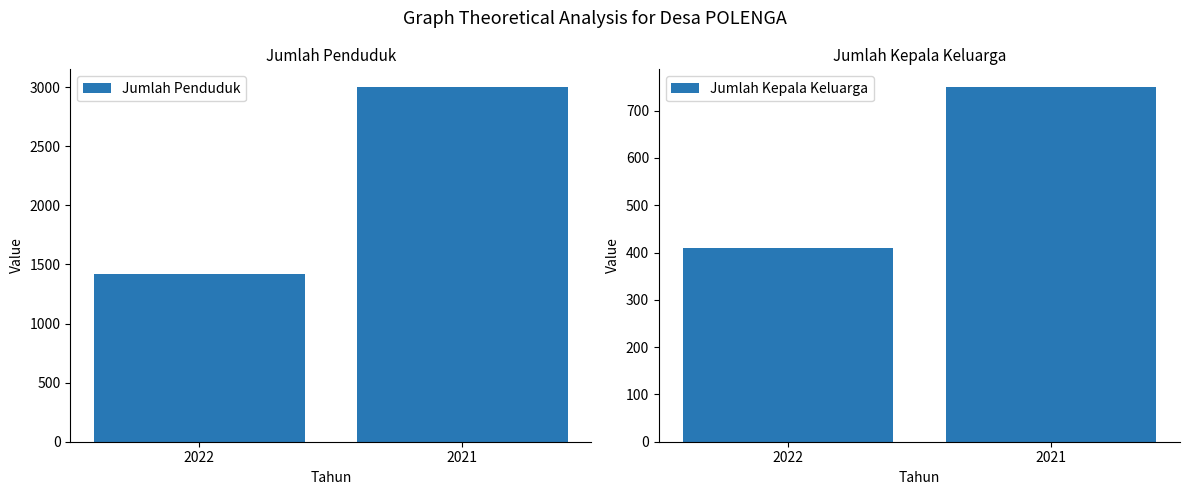

Does the chart contain any negative values?

No